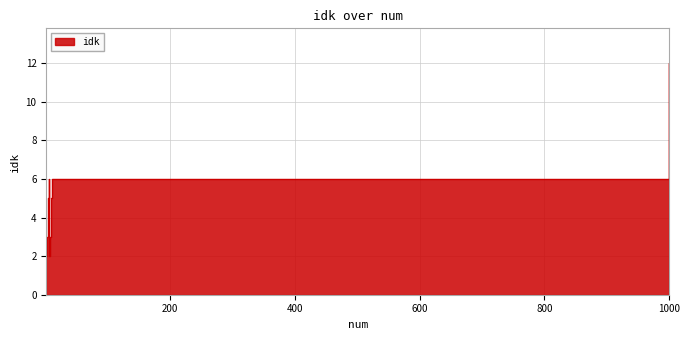

Reading left to right, transcribe all the data shown in this chart.

1=2	2=3	3=4	4=5	5=6	6=2	7=3	8=4	9=5	10=6	1000=12